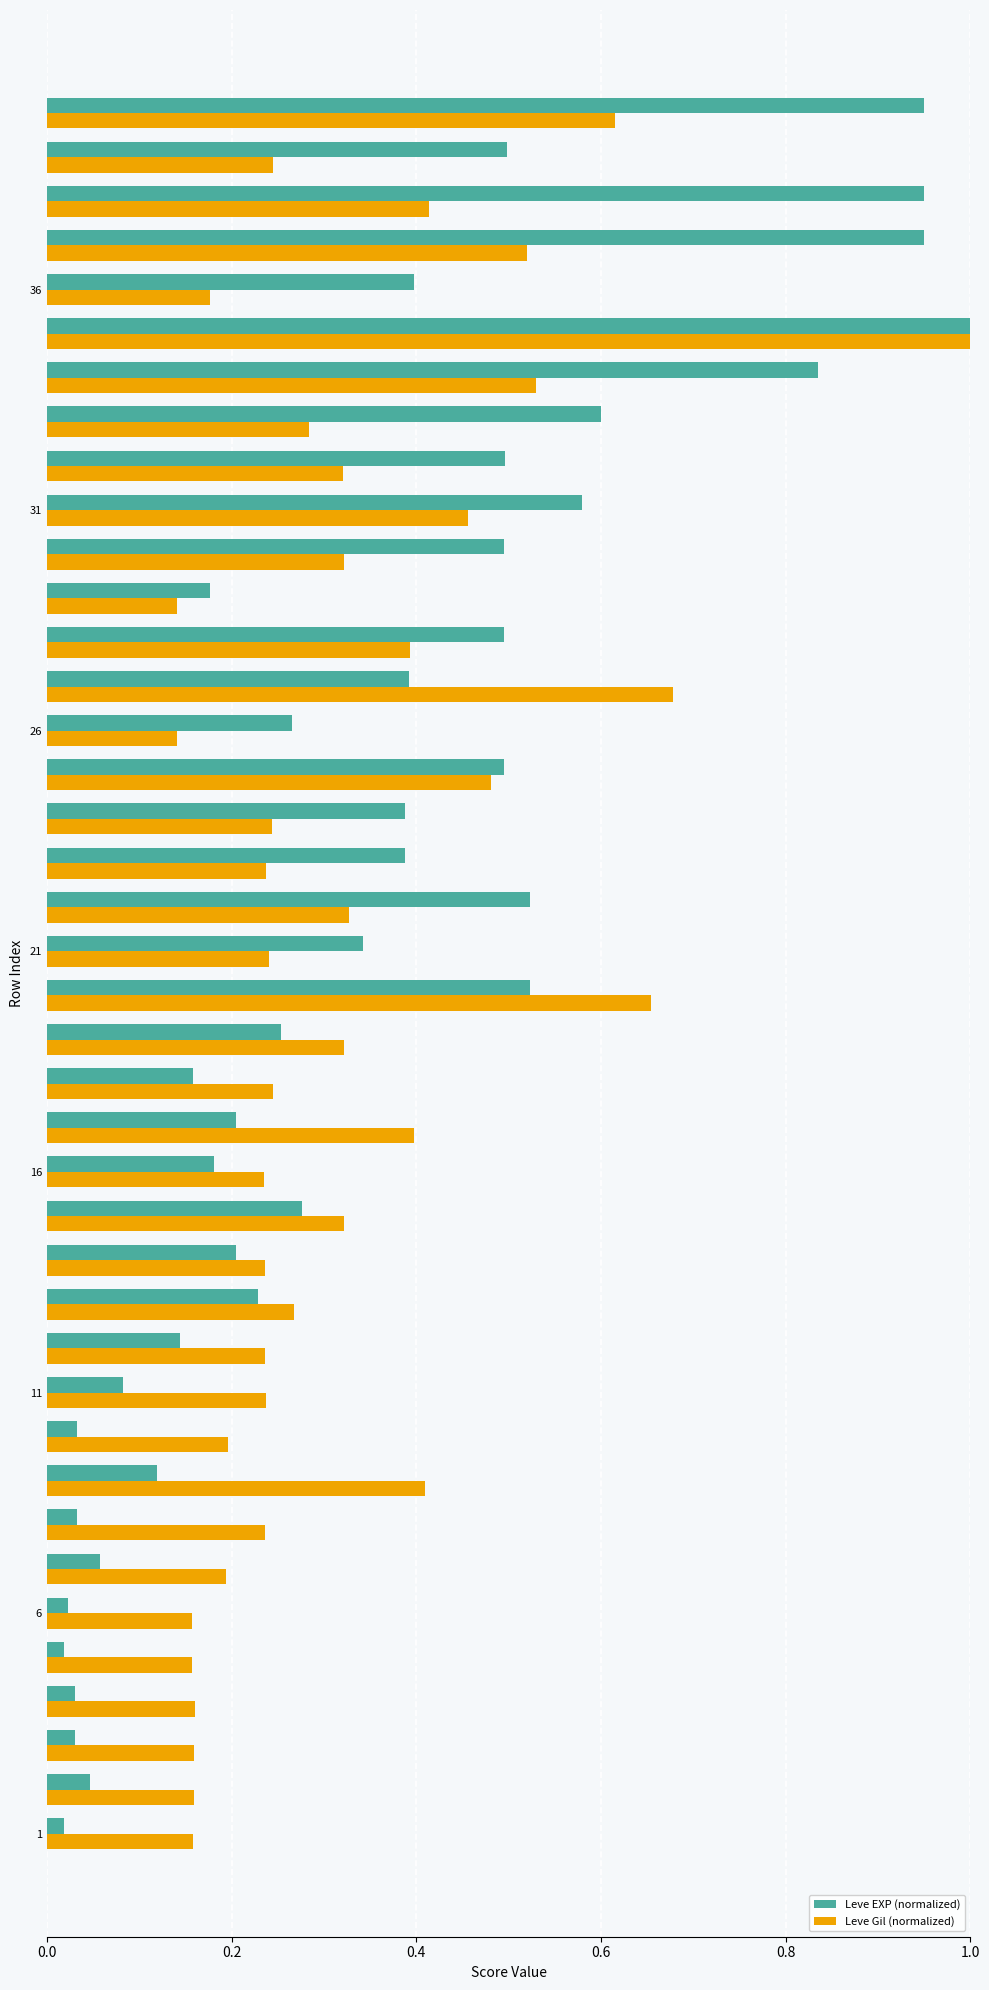

What is the sum of all Leve EXP (normalized) values?

13.9